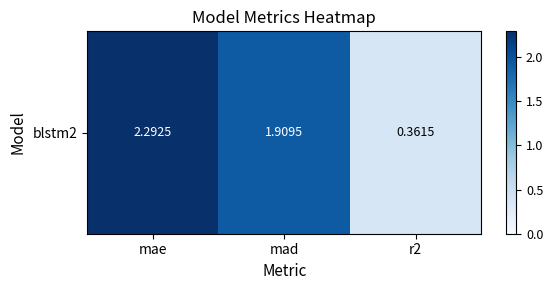

What value does the data have at mad?

1.9